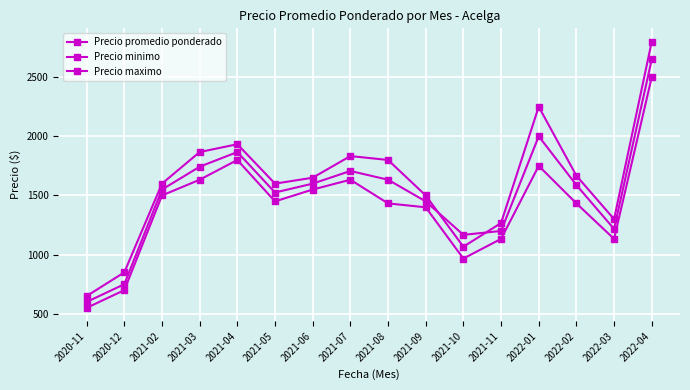

How many lines are shown in the chart?

3